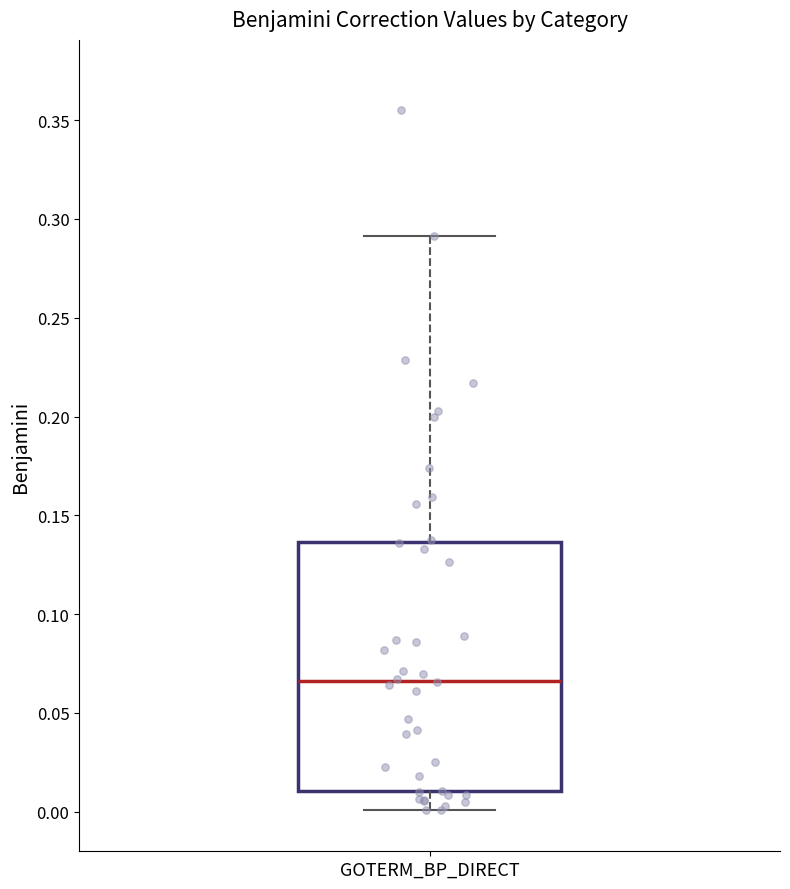

Where does the median line of the box for GOTERM_BP_DIRECT sit on the y-axis? The values are not printed on the chart, so give them approximately, as read against the axis.

0.065